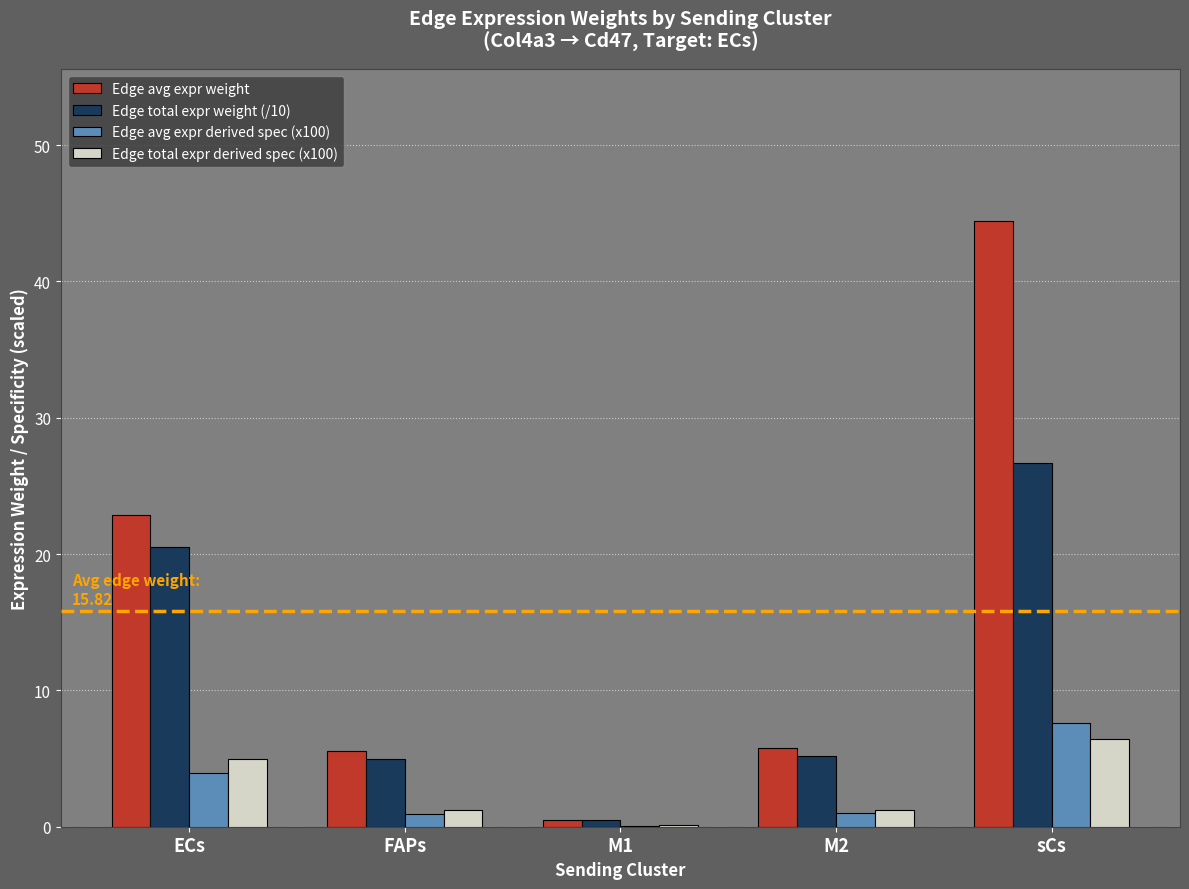

What is the average value of the Edge total expr derived spec (x100) series?

2.8